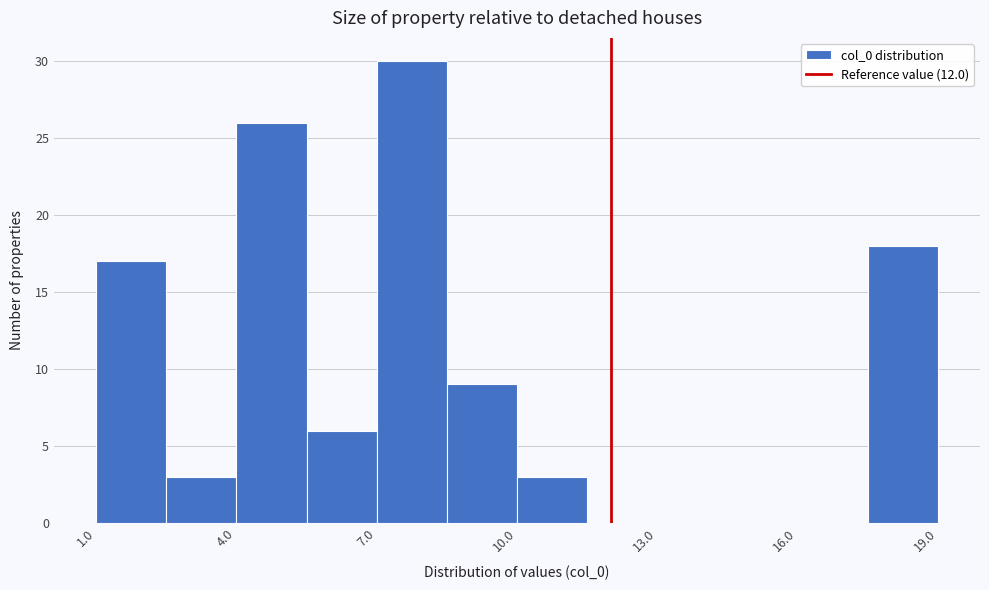

Around what value on the x-axis is the tallest bar? Give the approximate position of its centre, as read against the axis.

8.0